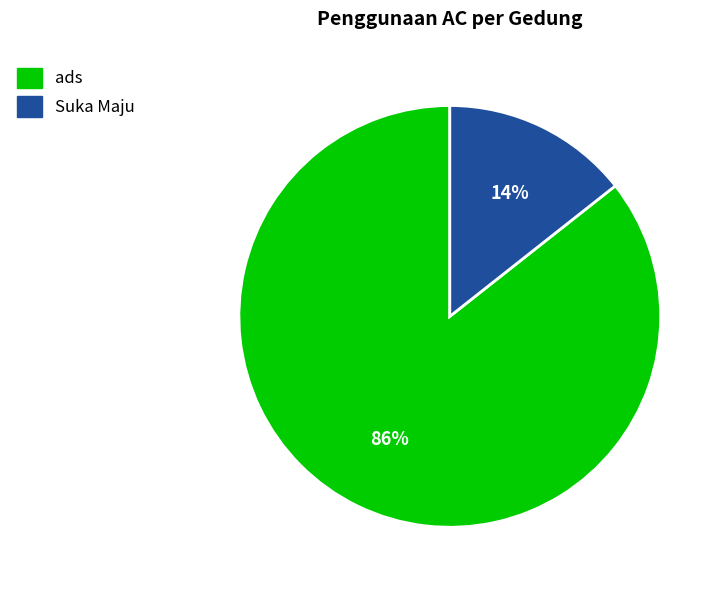

What is the majority slice?

ads